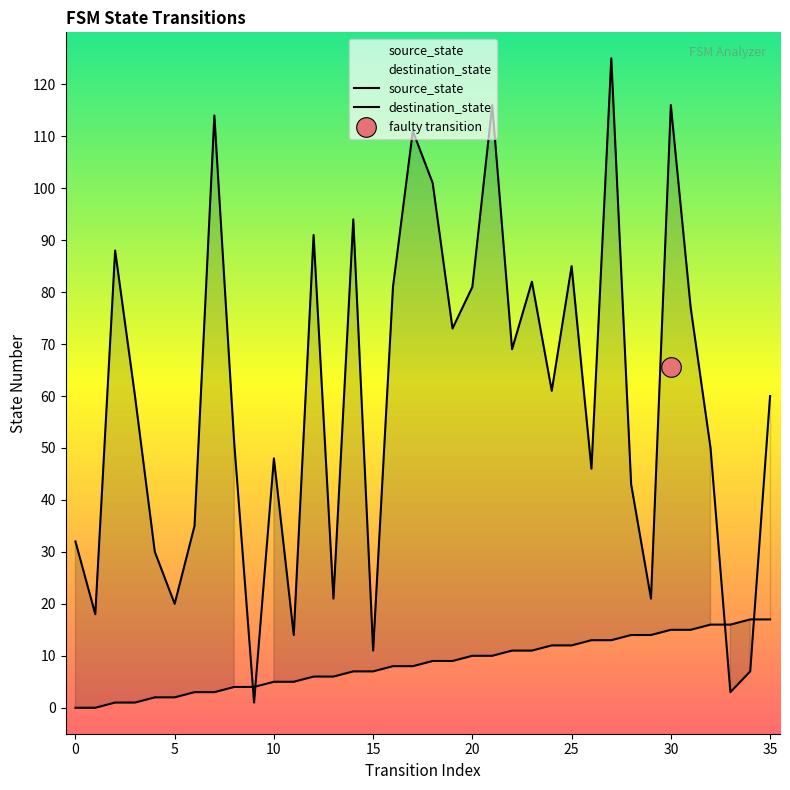

Which series reaches the minimum Y coordinate?

source_state